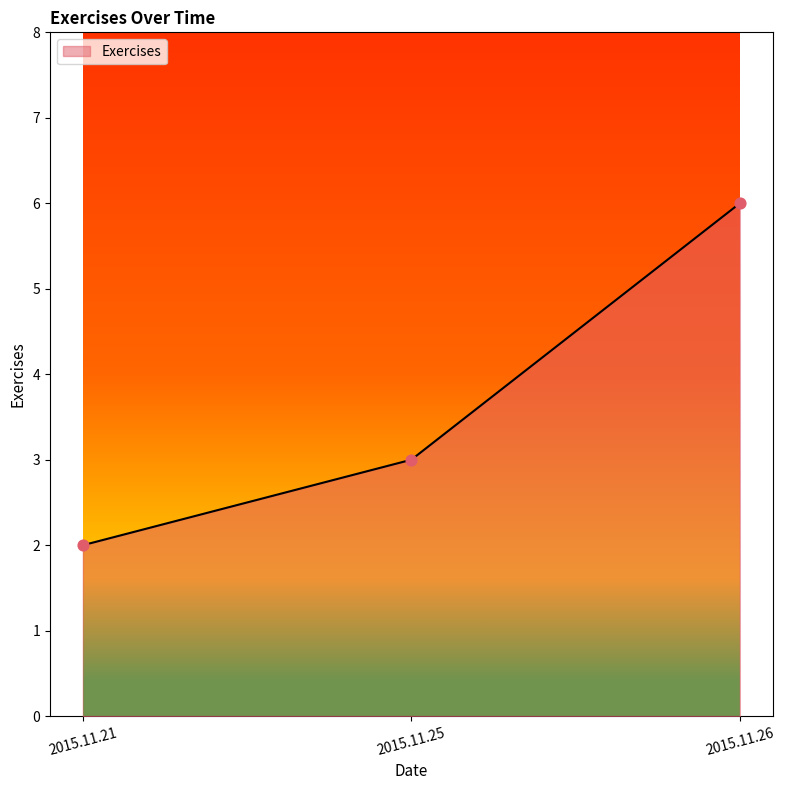

What is the change in value from 2015.11.21 to 2015.11.25?

+1